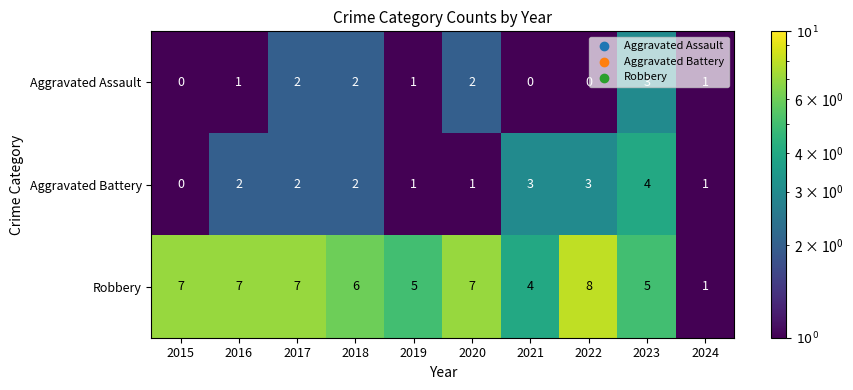

Which category has the highest value in the Robbery series?

2022